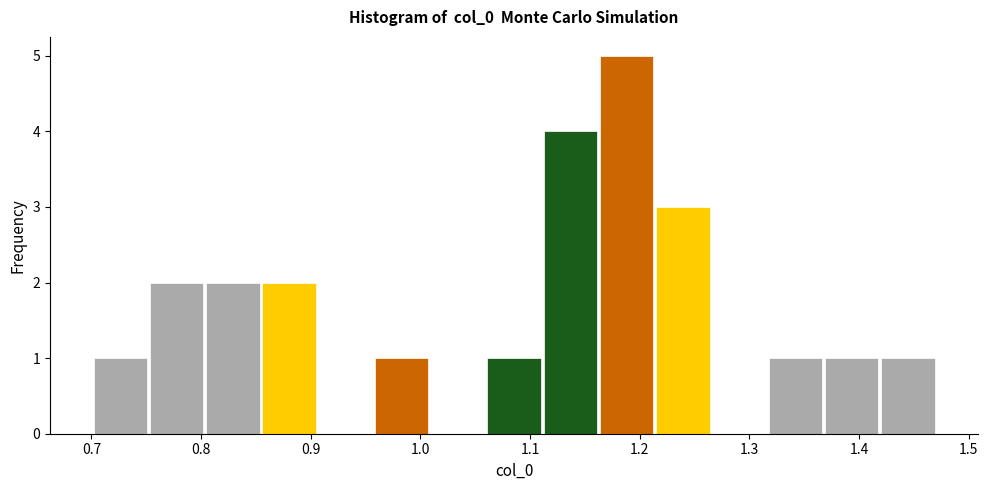

Reading left to right, list every bar in this chart as the range it spans on the x-axis followed by its height. Neither the bar edges nor the heights are printed on the chart, so give them approximately, as read against the axes.

0.70 to 0.75: 1
0.75 to 0.80: 2
0.80 to 0.85: 2
0.85 to 0.91: 2
0.91 to 0.96: 0
0.96 to 1.01: 1
1.01 to 1.06: 0
1.06 to 1.11: 1
1.11 to 1.16: 4
1.16 to 1.21: 5
1.21 to 1.27: 3
1.27 to 1.32: 0
1.32 to 1.37: 1
1.37 to 1.42: 1
1.42 to 1.47: 1